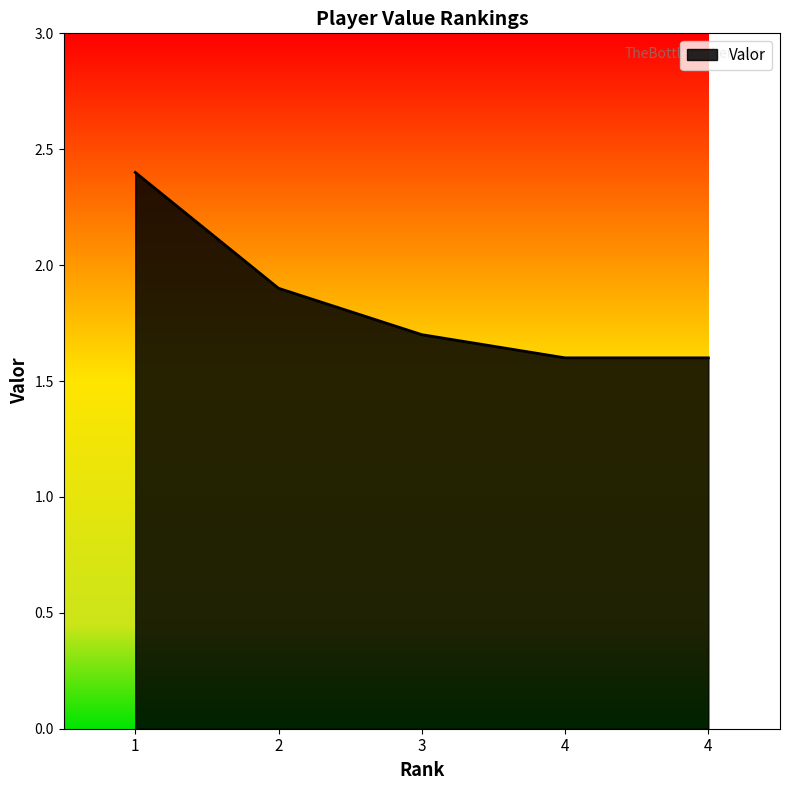

Reading right to left, transcribe all the data shown in this chart.

1.6	1.6	1.7	1.9	2.4